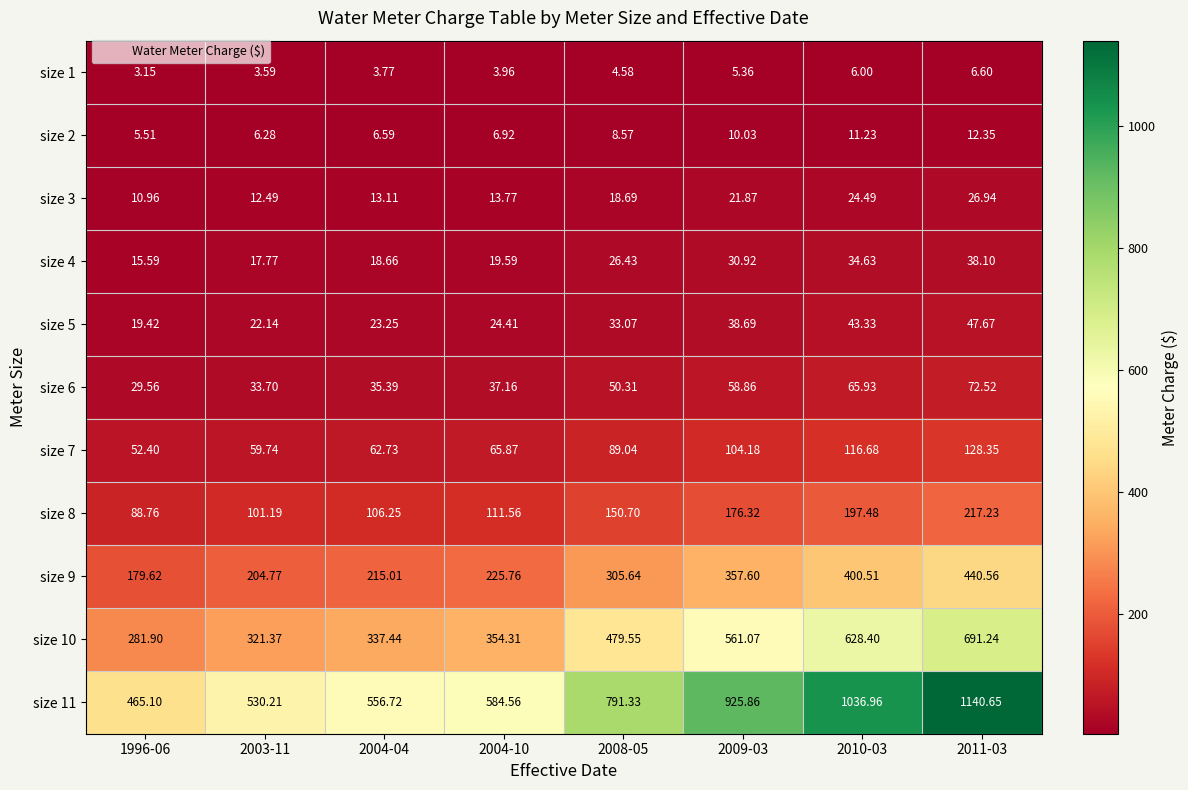

What is the total value across all series at 2010-03?

2565.6